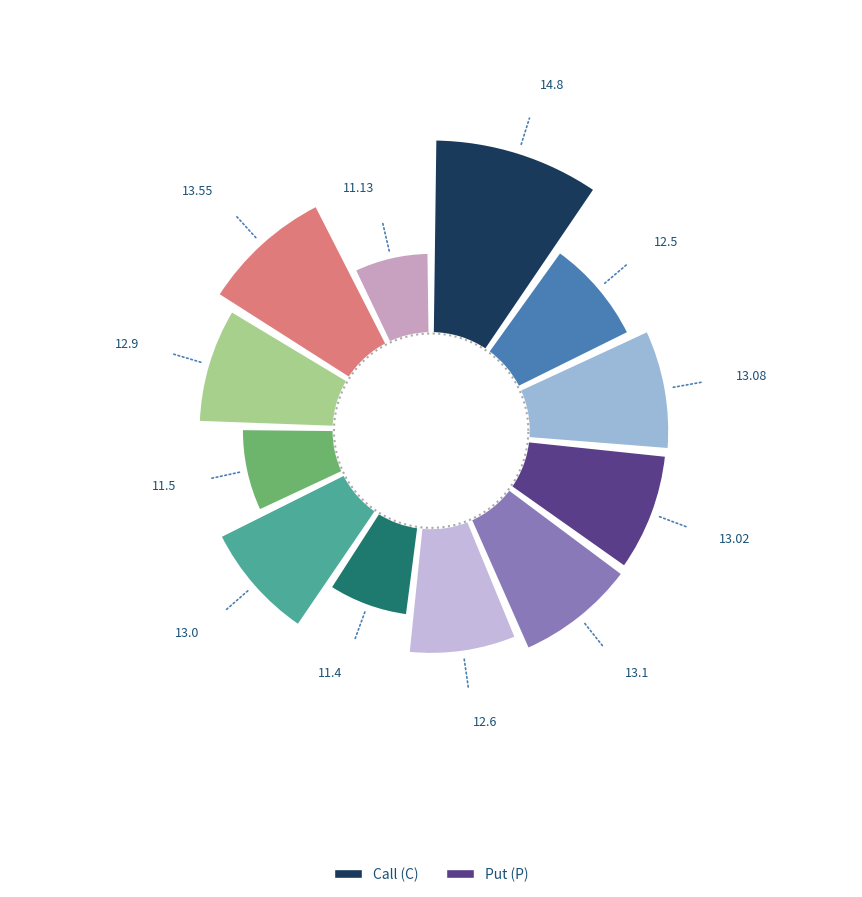

Is there a majority slice in this chart?

No